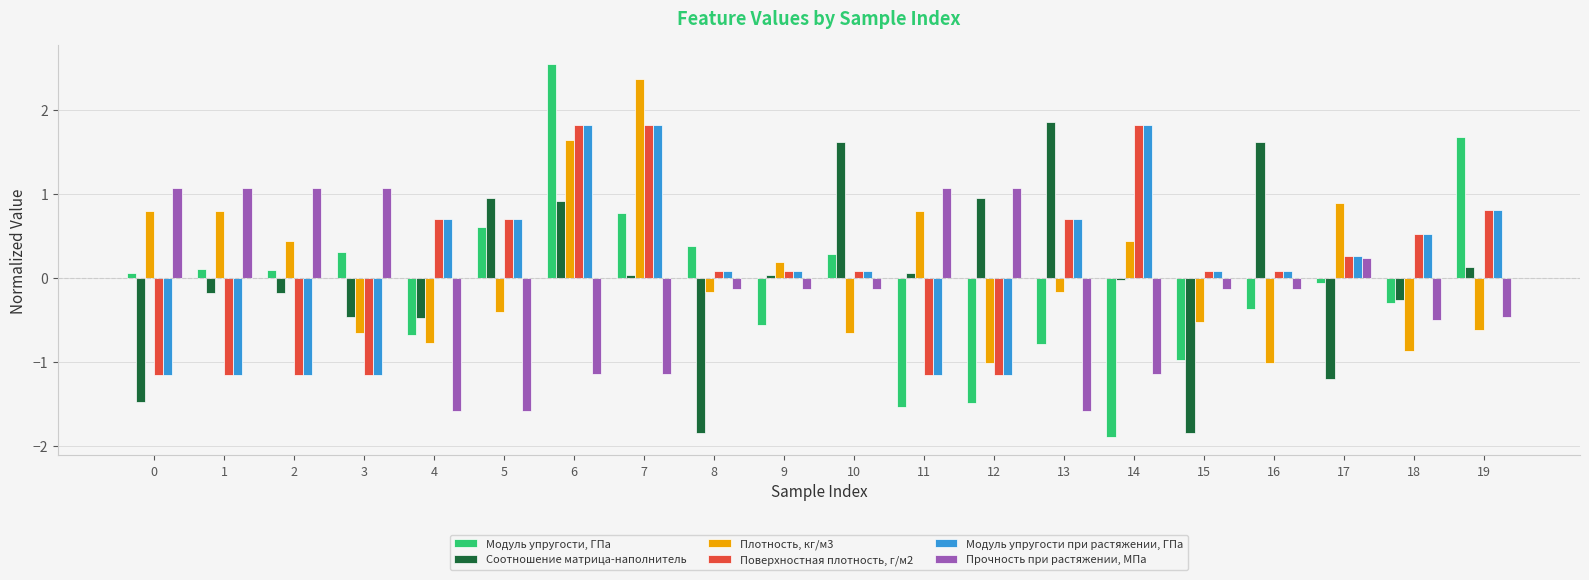

What is the difference between the maximum and minimum values in the Модуль упругости, ГПа series?

4.4